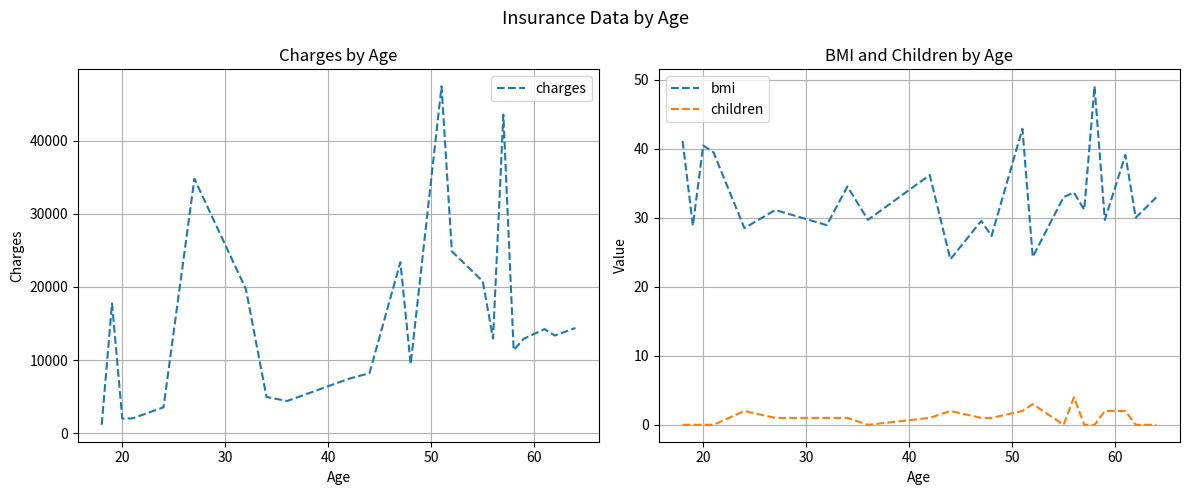

What is the highest value of the bmi series?

49.1